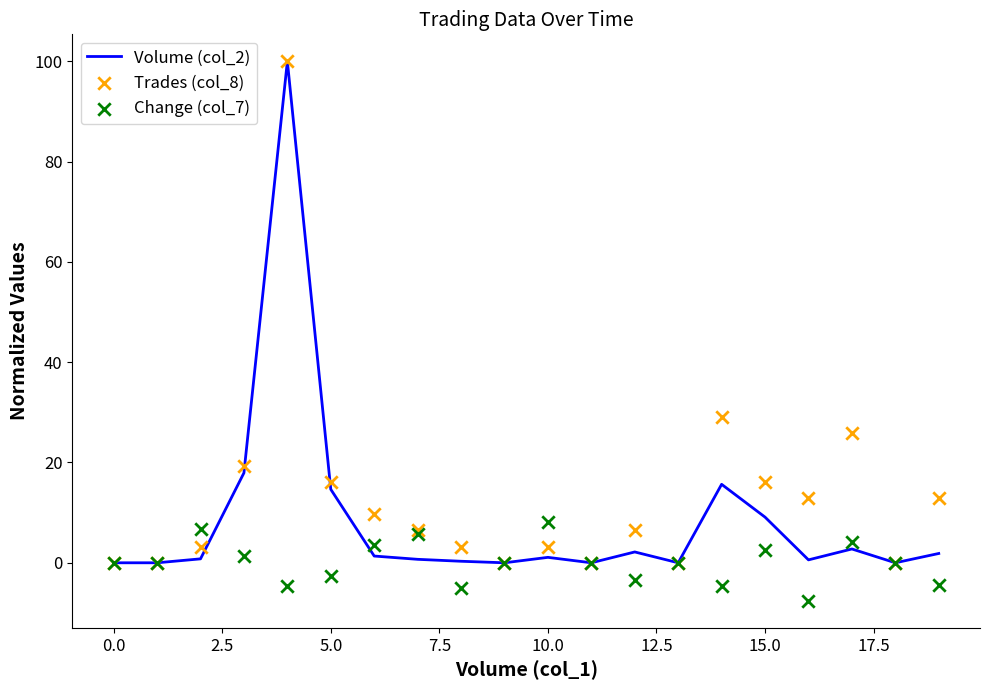

What is the total value across all series at 12?

5.2